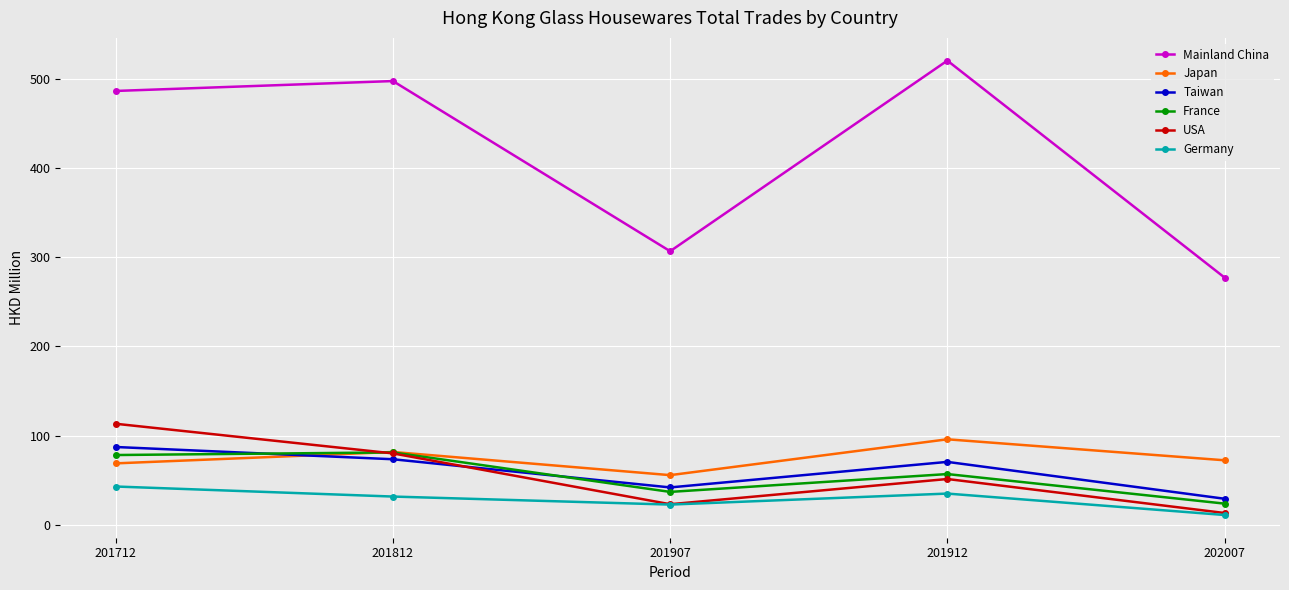

True or false: Japan and Taiwan cross at least once.

True